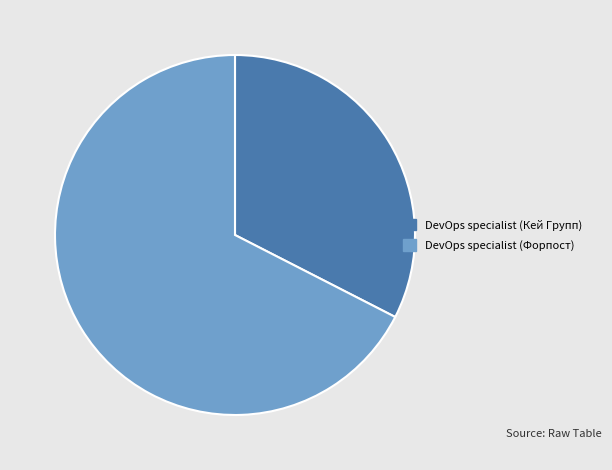

Which category has the smallest portion of the pie?

DevOps specialist (Кей Групп)